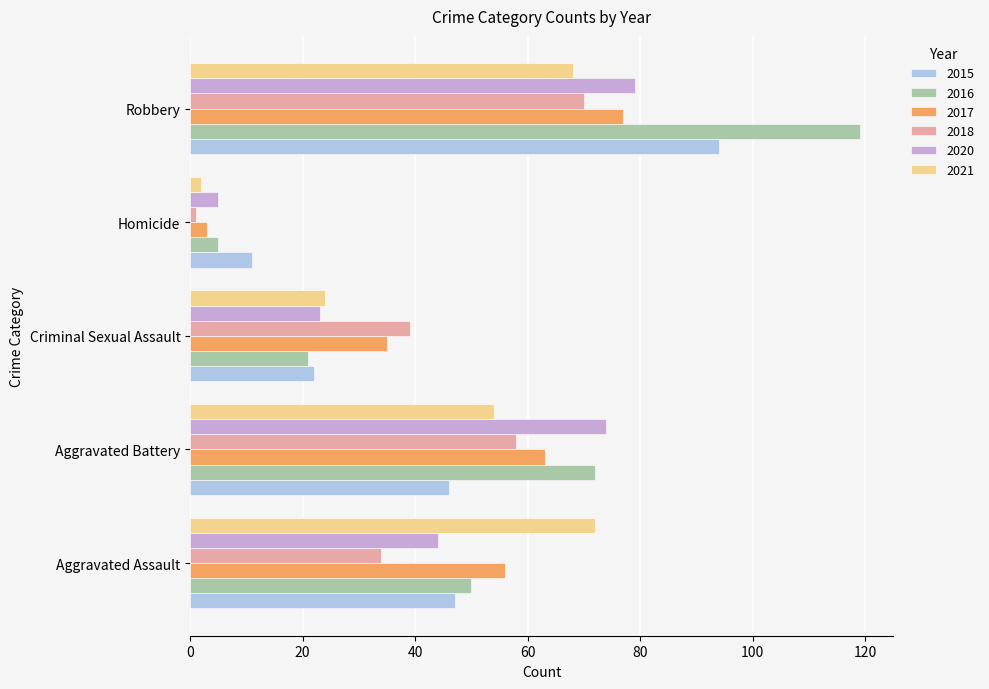

Read the 2021 value at Aggravated Assault.

72